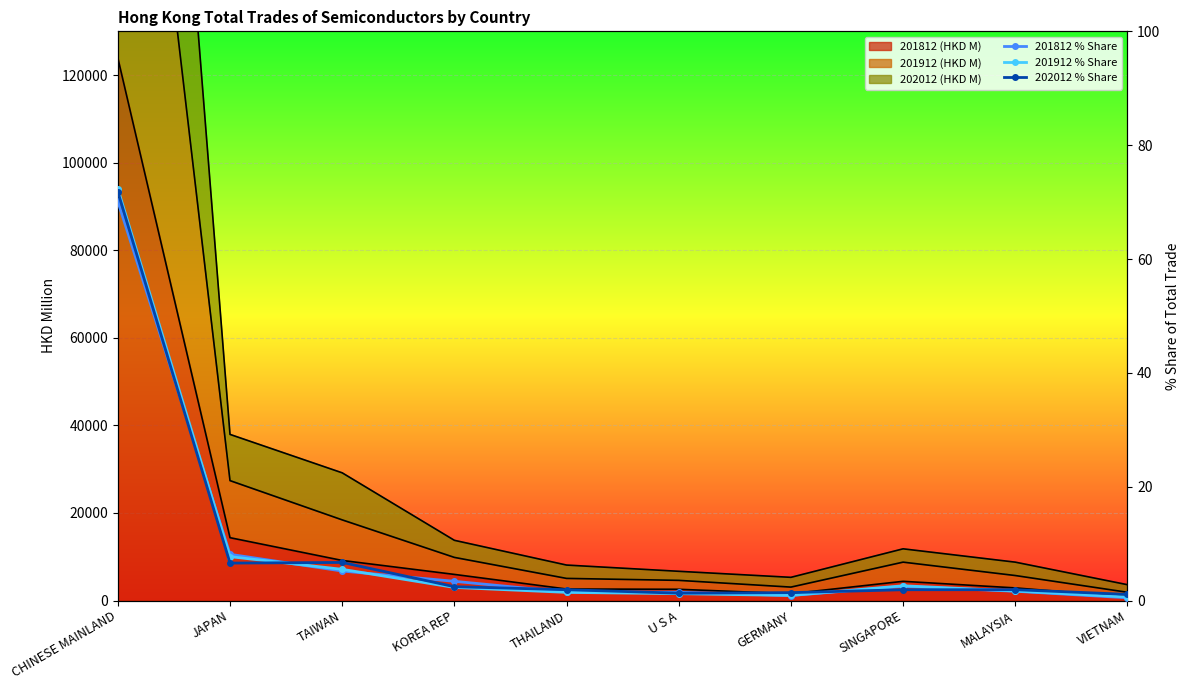

What is the average value of the 202012 % Share series?

9.7